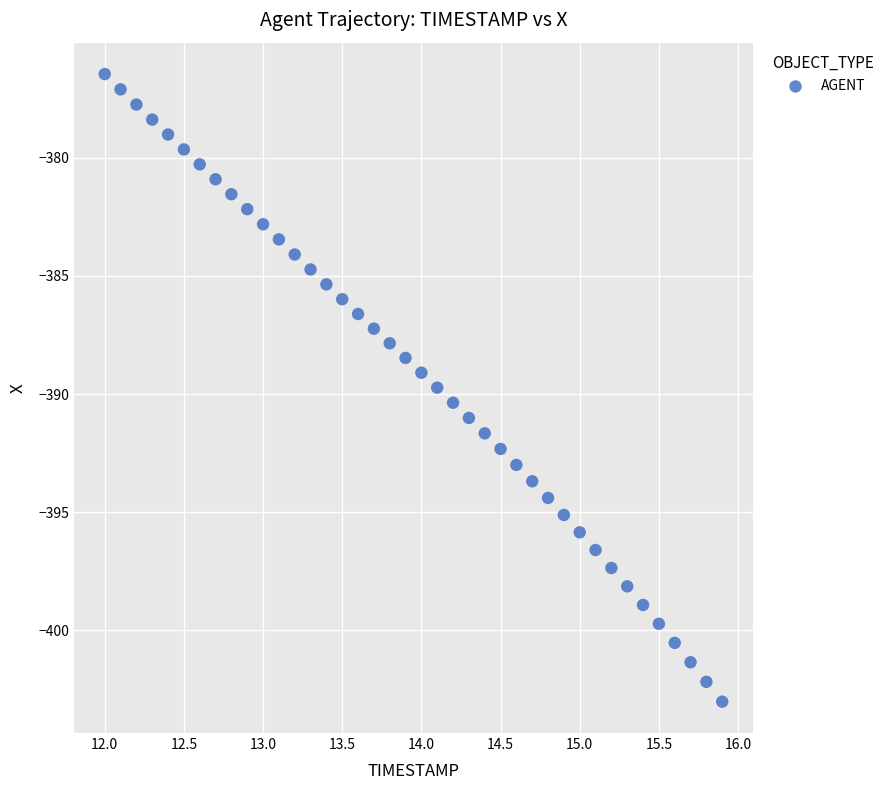

What is the range of X values (max minus min)?

3.9